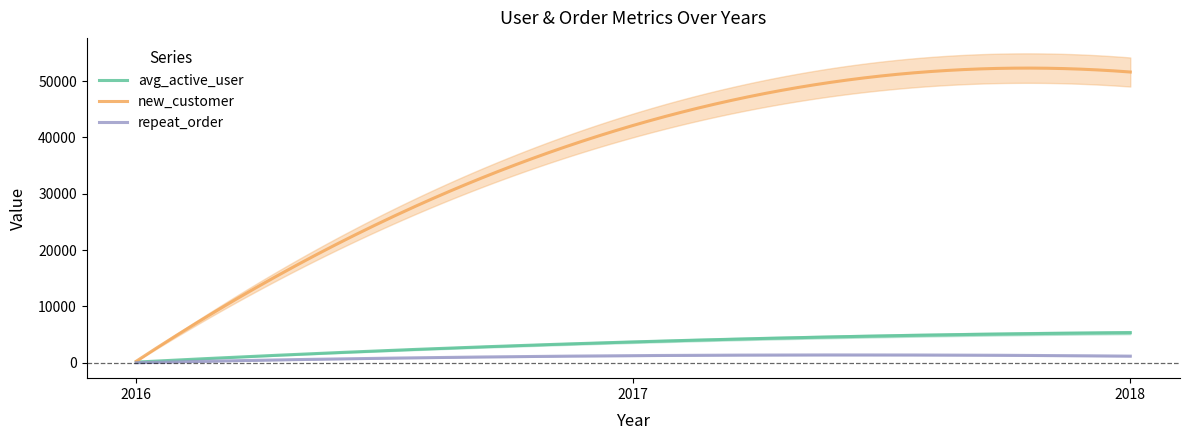

How many new_customer values are between 264 and 51612?

3